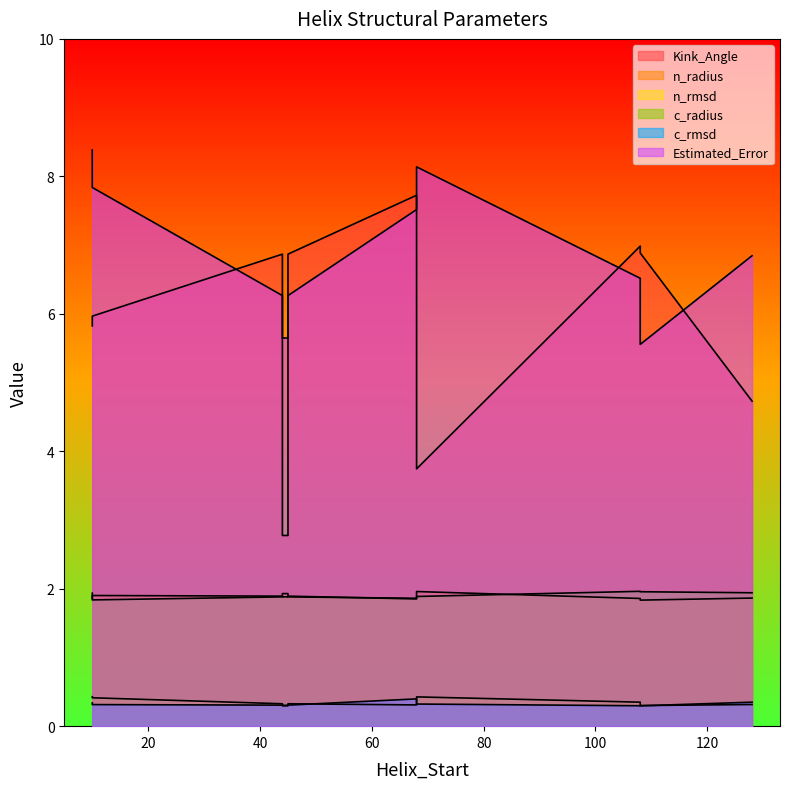

The c_rmsd series shows 0.4 at 68. True or false?

True